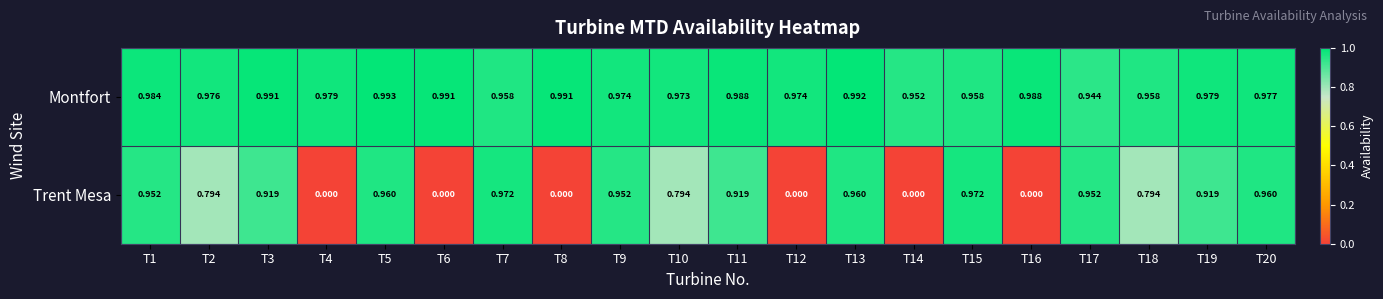

Which series has the largest total across all categories?

Montfort